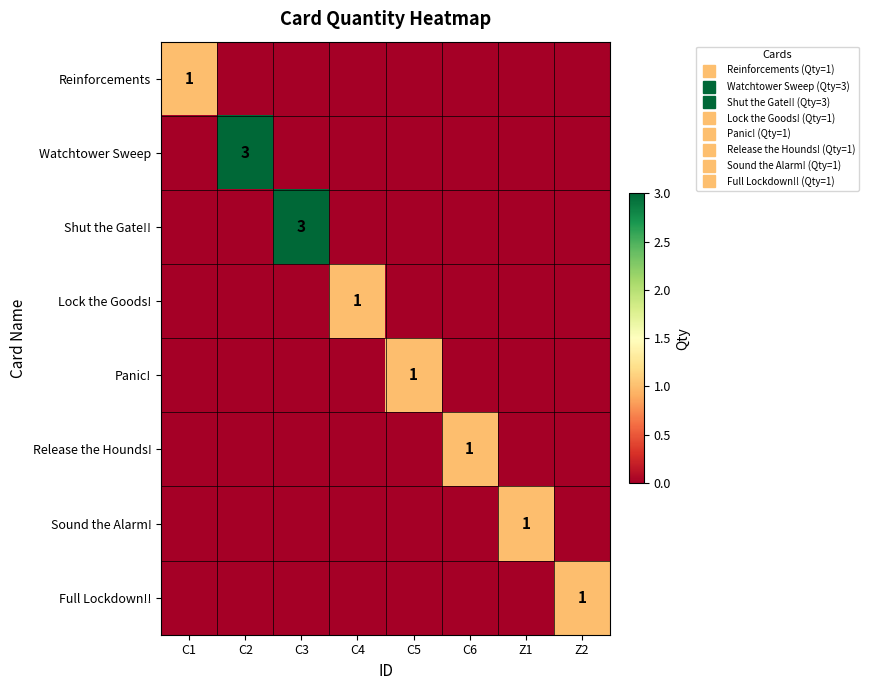

Is it true that Reinforcements equals 0 at C5?

True